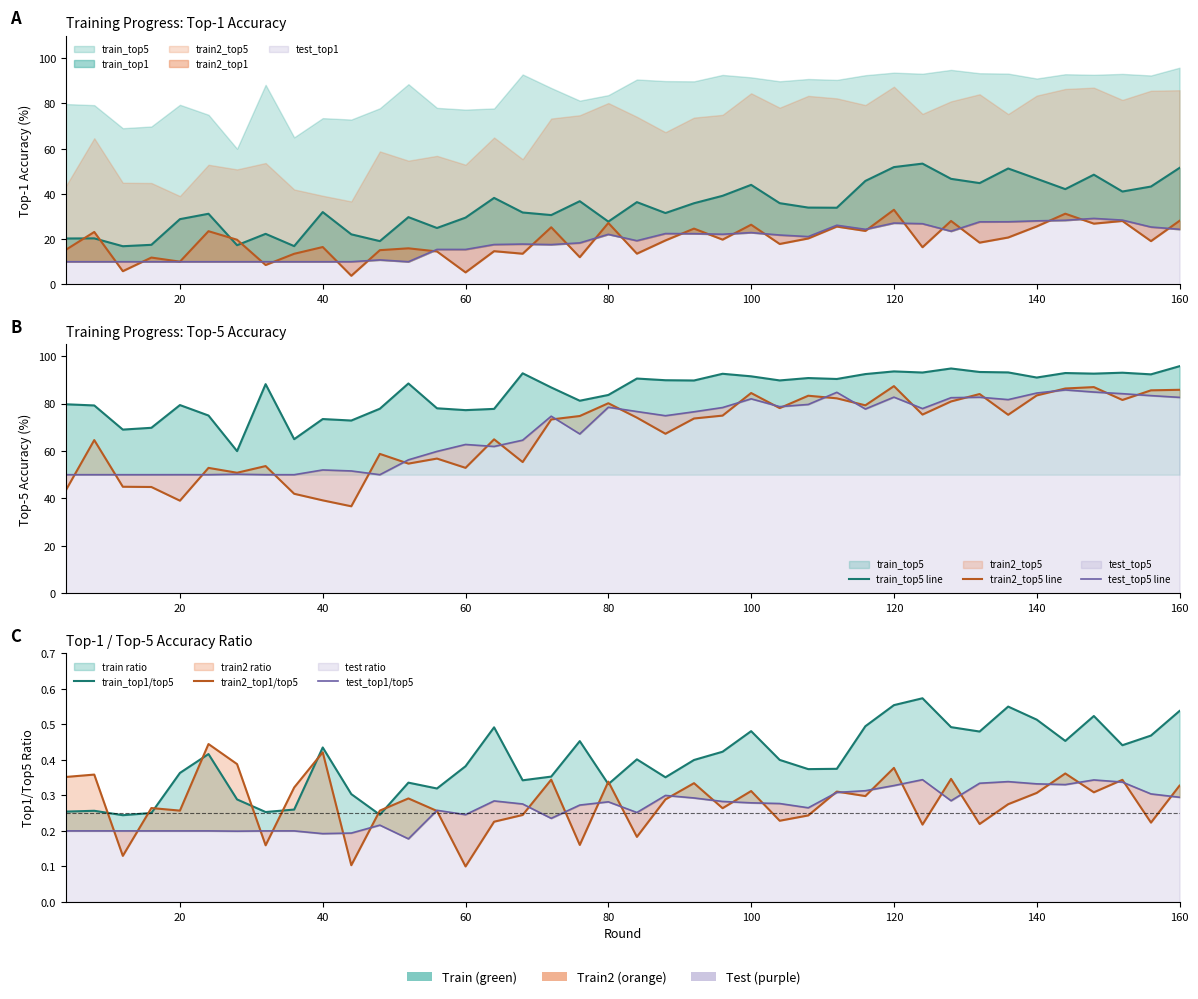

In train2_top5 line, how many points are lower than both neighbors (excluding endpoints)?

12